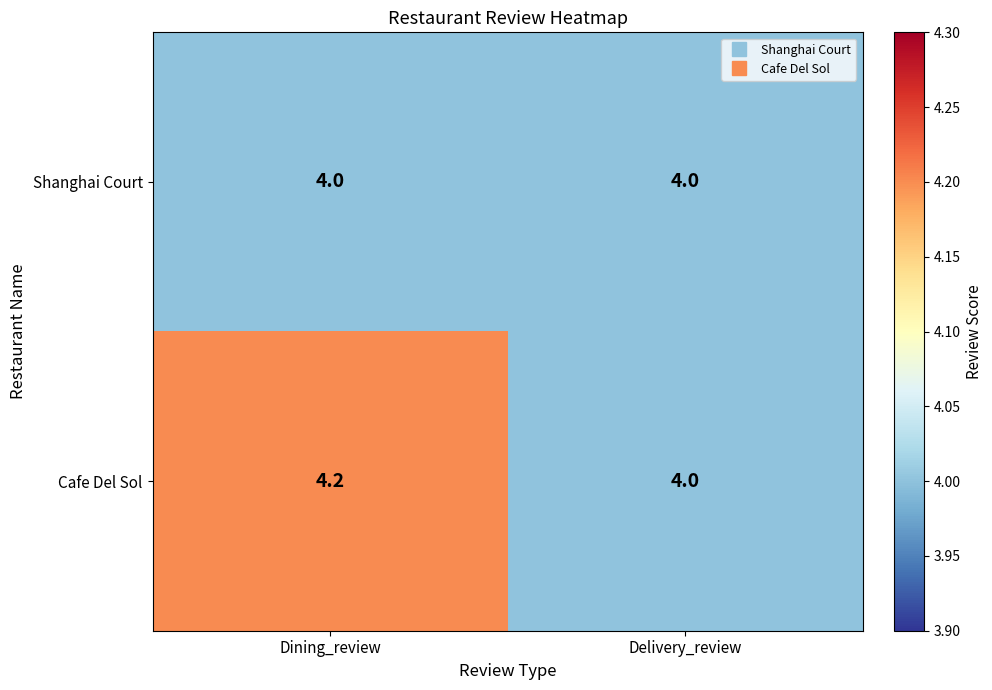

List the labels in order of Cafe Del Sol value, largest first.

Dining_review, Delivery_review